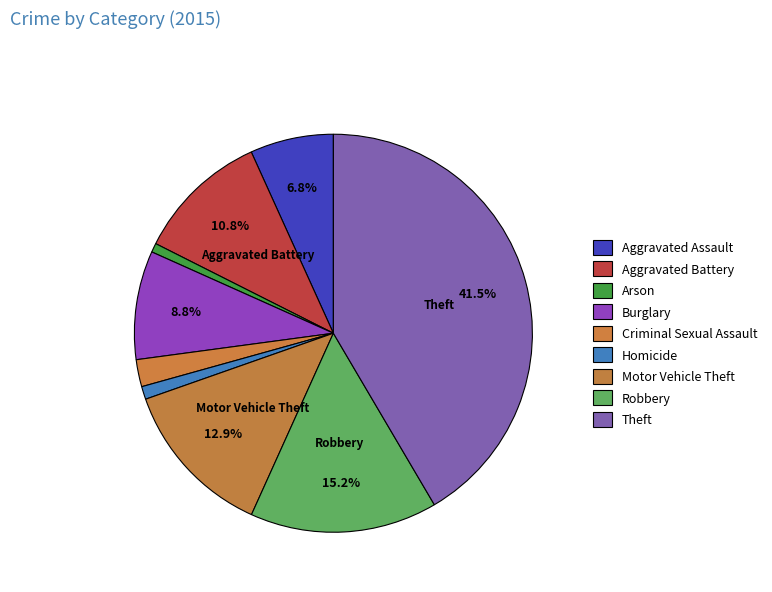

How many slices are in this pie chart?

9